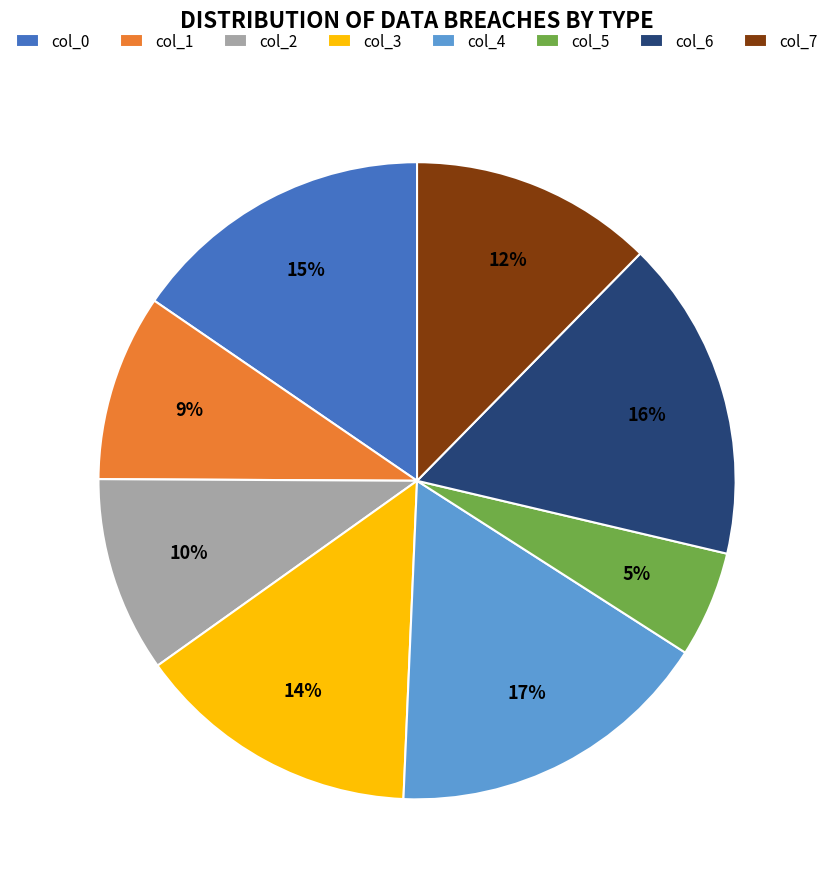

Between col_7 and col_4, which is larger?

col_4